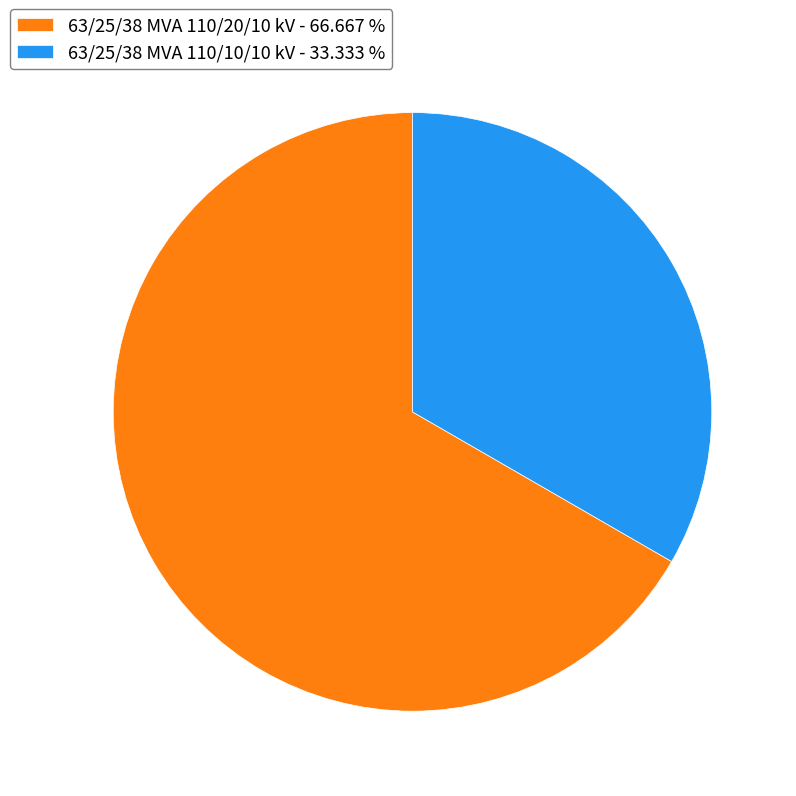

The 63/25/38 MVA 110/10/10 kV slice represents 19% of the pie. True or false?

False